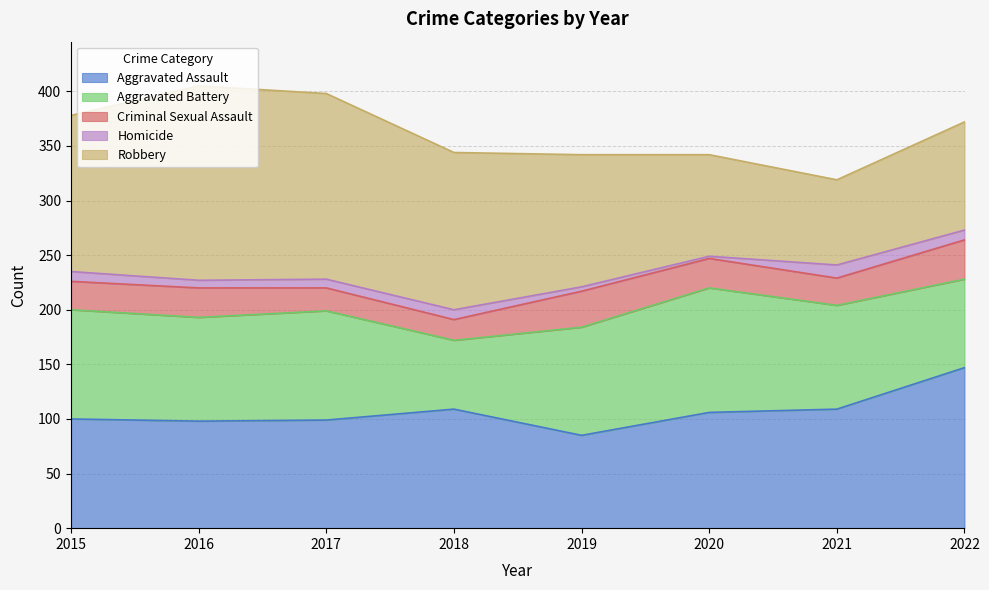

Rank the series at 2019 from lowest to highest value.

Homicide, Criminal Sexual Assault, Aggravated Assault, Aggravated Battery, Robbery